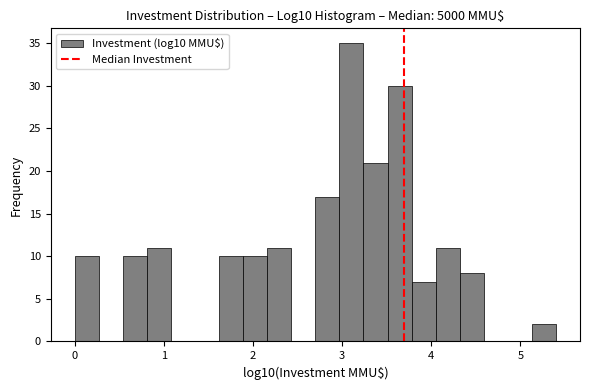

Read against the x-axis, roughly where is the centre of the tallest bar?

3.1